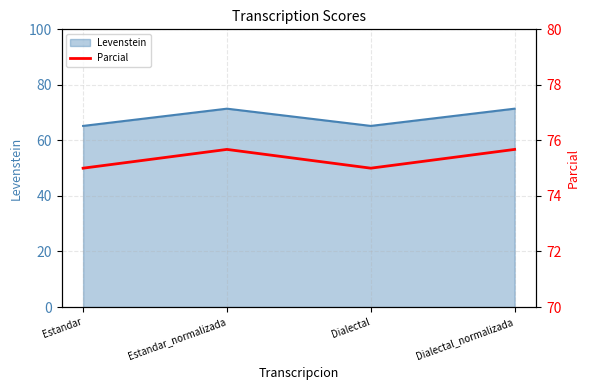

At which label is the value closest to 75?

Estandar